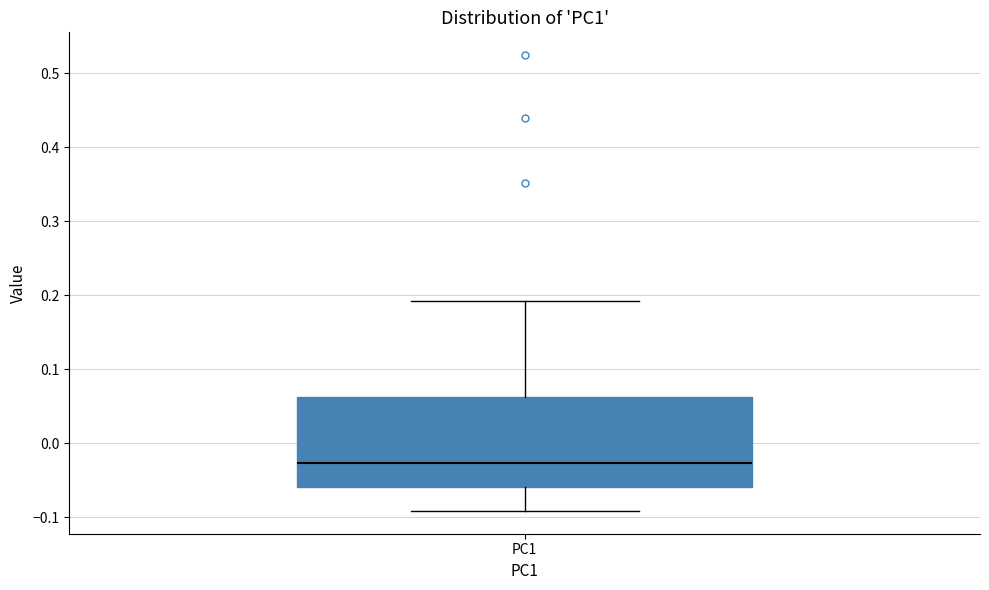

Transcribe this box plot: give where the median line is, the range the box spans, and where the two whiskers end, as read against the y-axis. The values are not printed on the chart, so give them approximately, as read against the axis.

median -0.03, box -0.06 to 0.06, whiskers -0.09 to 0.19